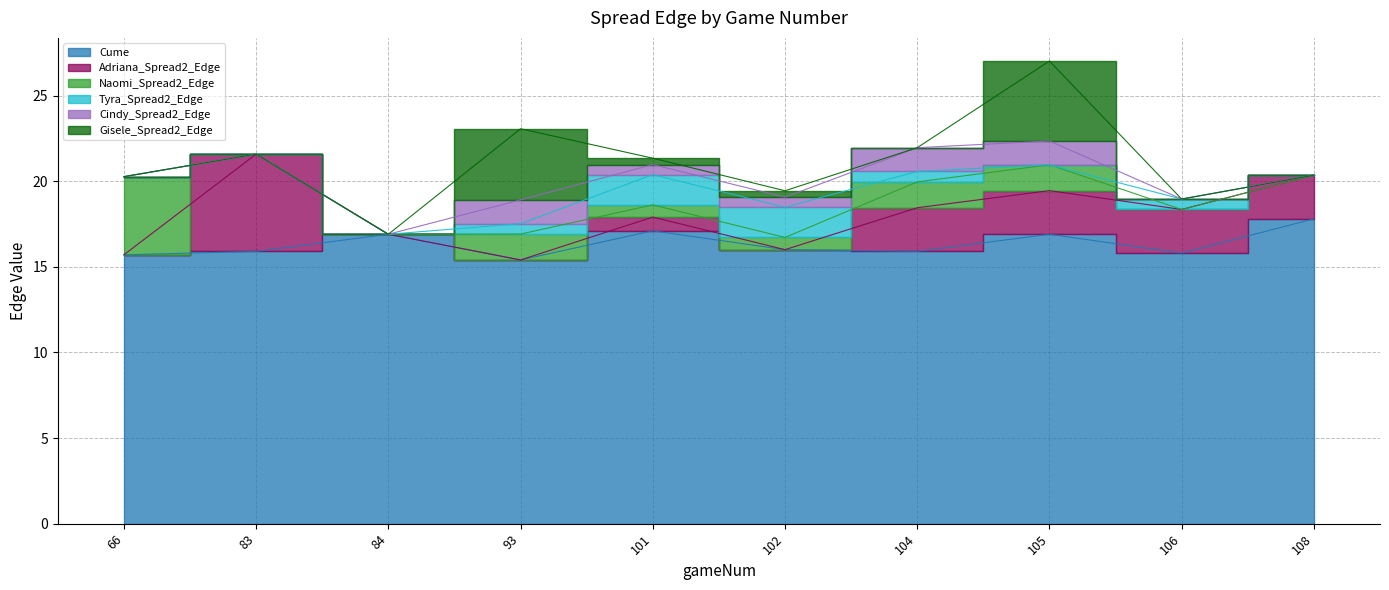

Between 83 and 106, which series saw the biggest shift?

Adriana_Spread2_Edge